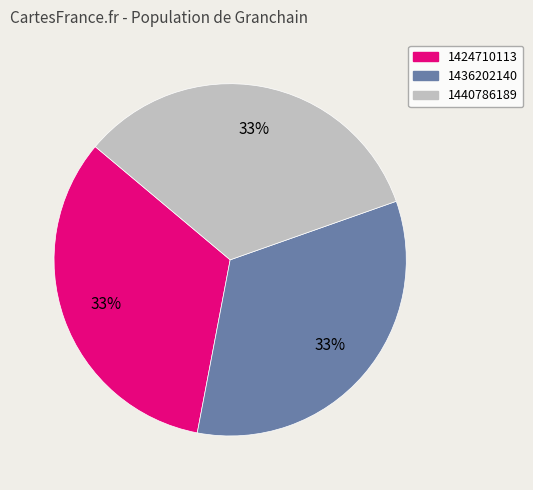

To the nearest percent, what is the combined percentage of 1424710113 and 1436202140?

67%